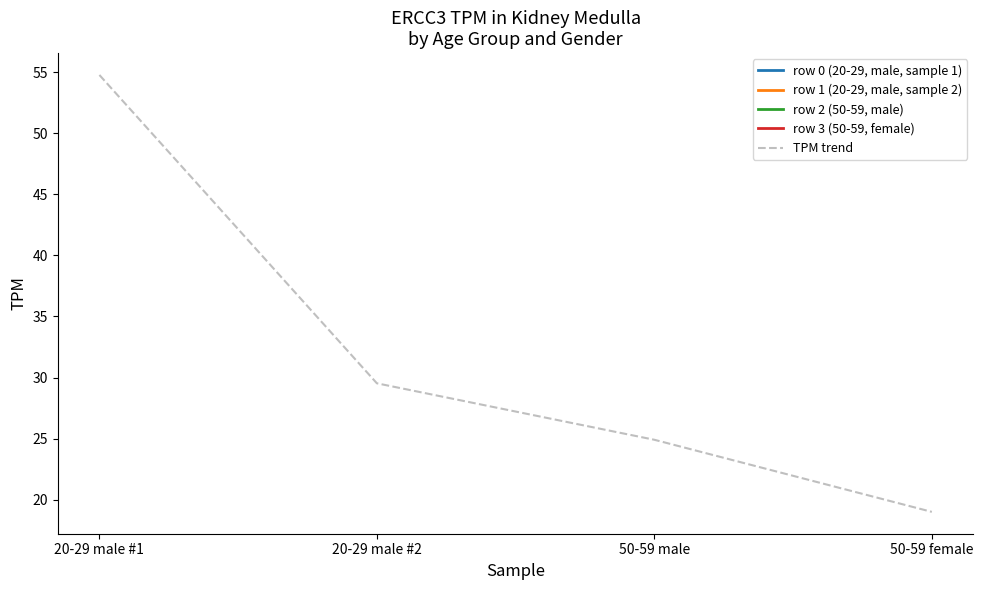

Which has a higher value, 20-29 male #1 or 50-59 female?

20-29 male #1